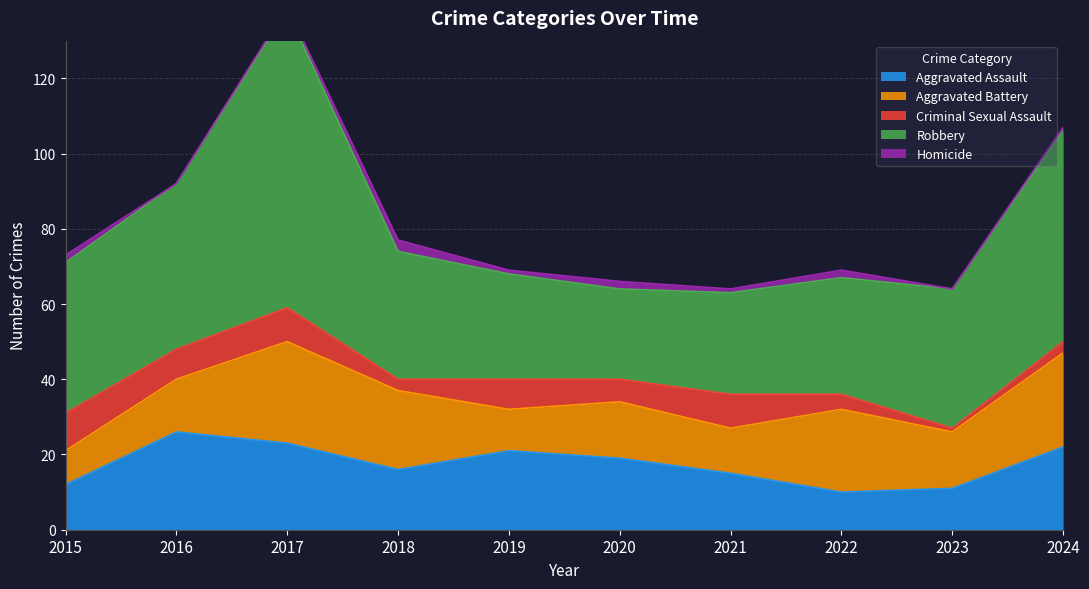

What are all the series names shown in the legend?

Aggravated Assault, Aggravated Battery, Criminal Sexual Assault, Robbery, Homicide